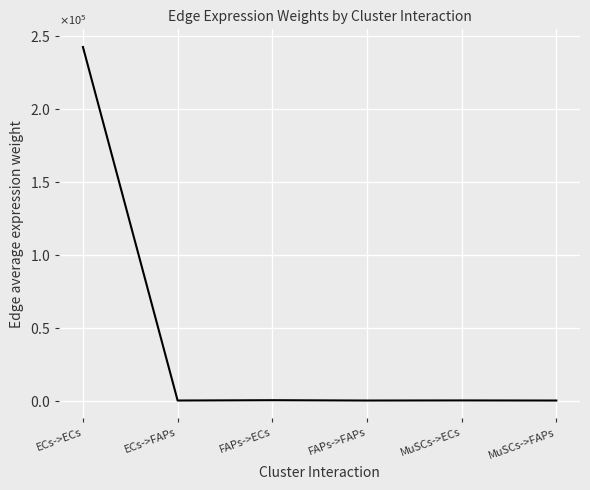

What is the change in value from ECs->FAPs to FAPs->FAPs?

-6.5